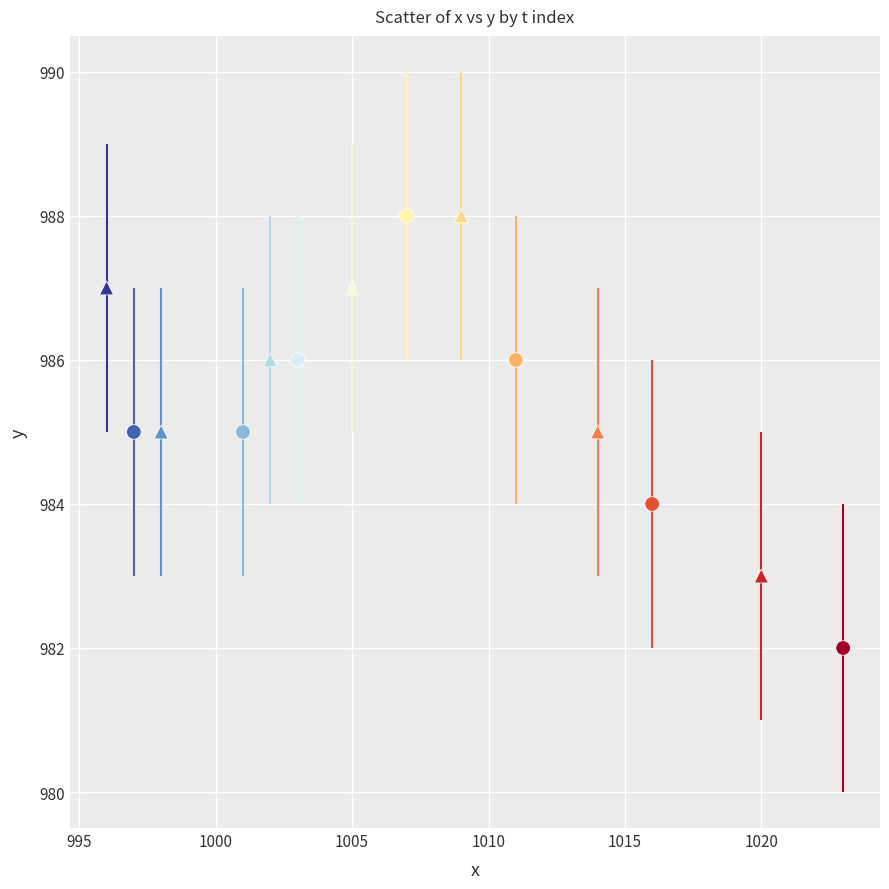

Which series has the largest Y range (max minus min)?

wild